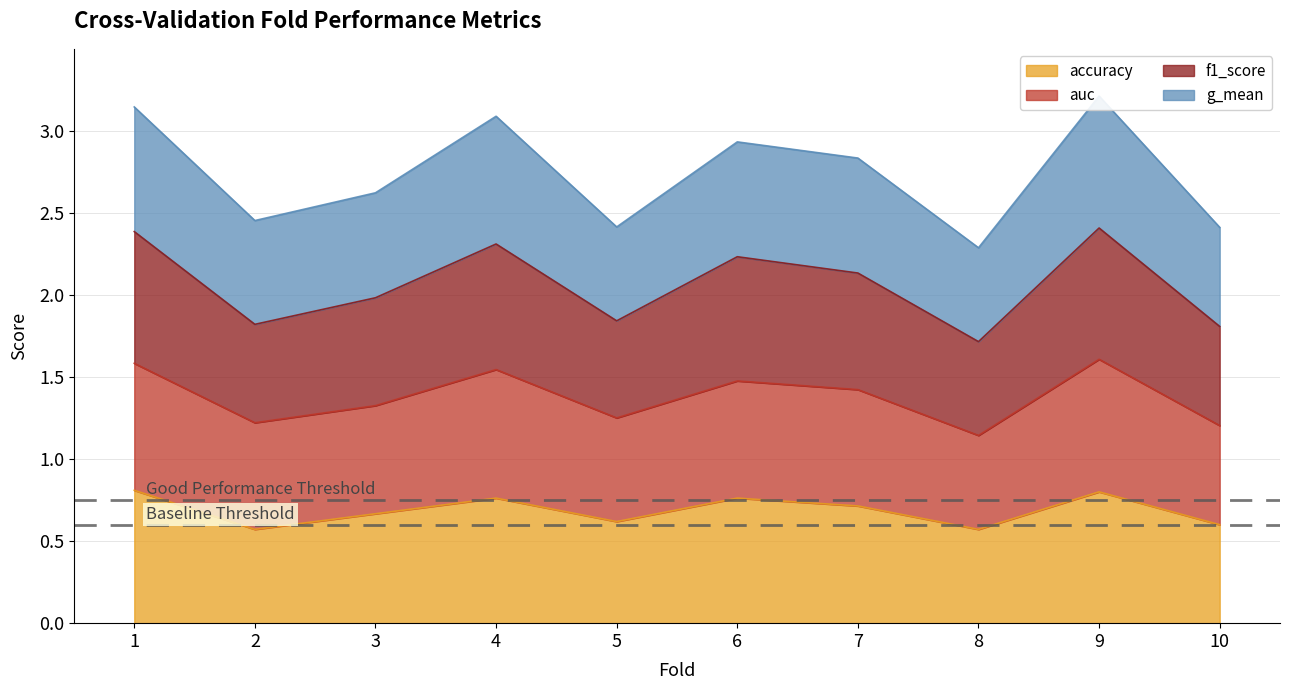

Which series has the largest range (max minus min)?

auc